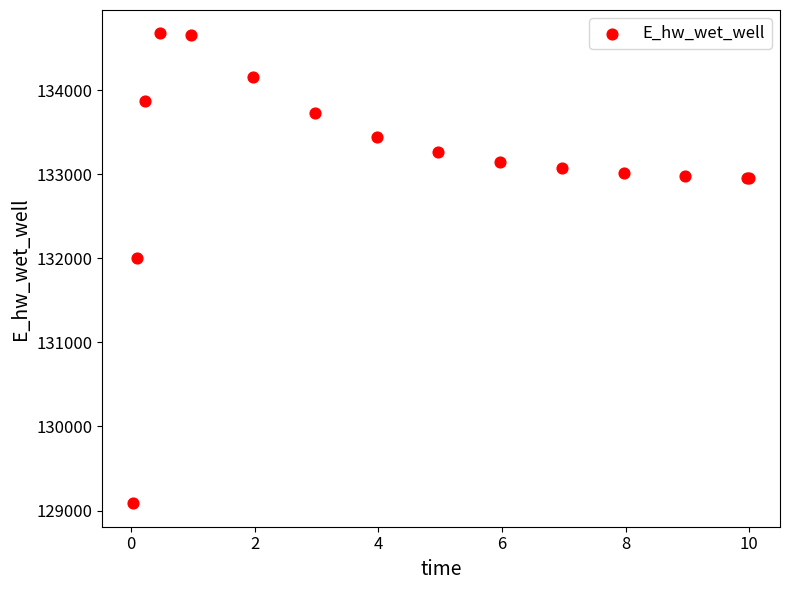

What Y value in the scatter plot is closest to 131880?

132002.2